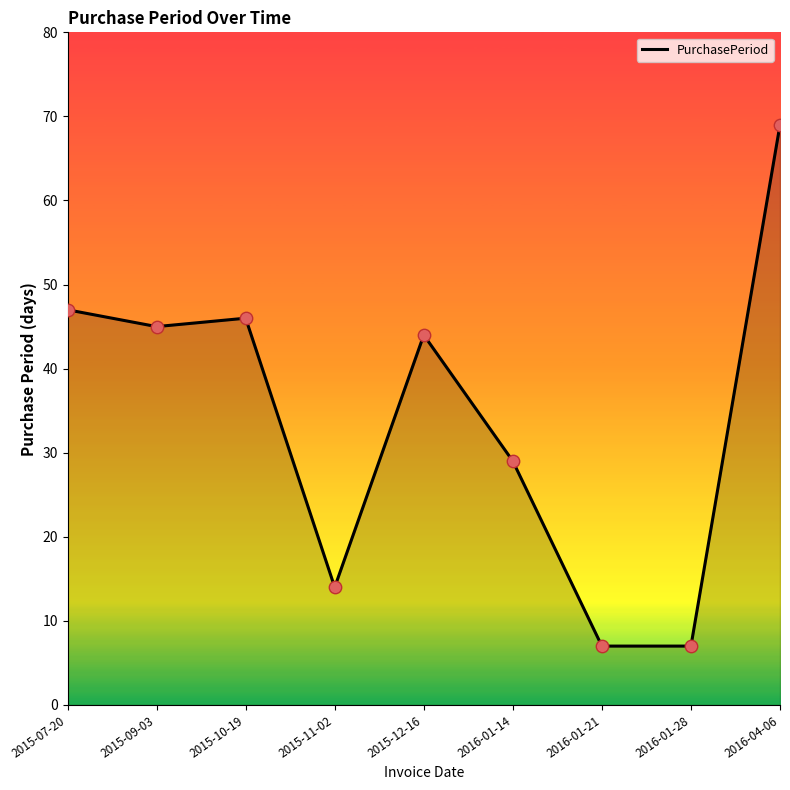

What is the change in value from 2015-12-16 to 2016-01-14?

-15